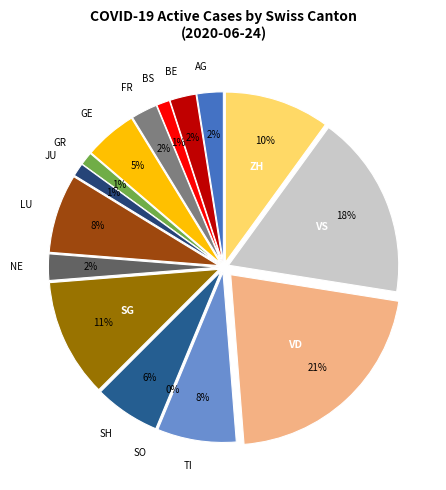

To the nearest percent, what is the difference between the VS and TI slice percentages?

10%